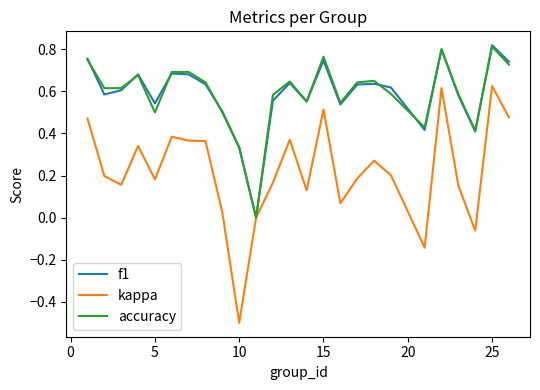

Which series has the widest spread of values?

kappa